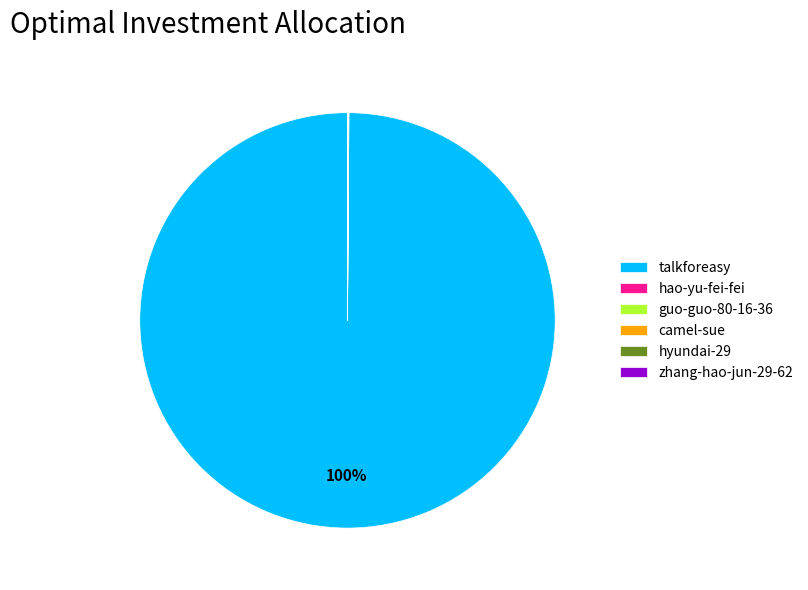

Which slice is the largest?

talkforeasy